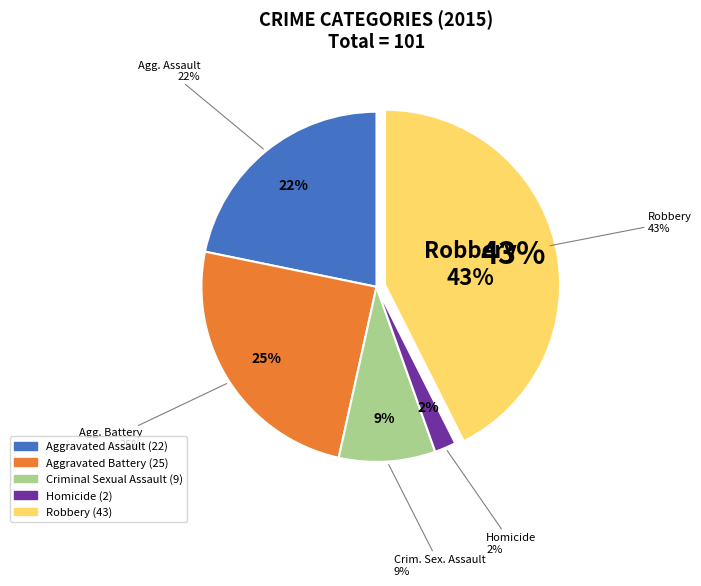

How much of the chart is everything except Criminal Sexual Assault?

91.1%